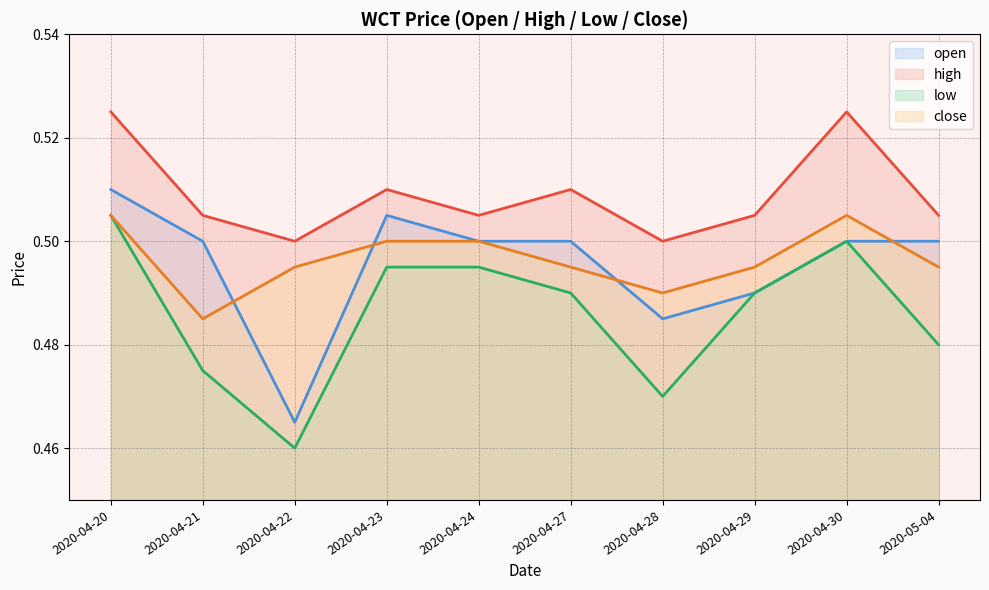

What is the value of the open point at the 3rd from the left?

0.5